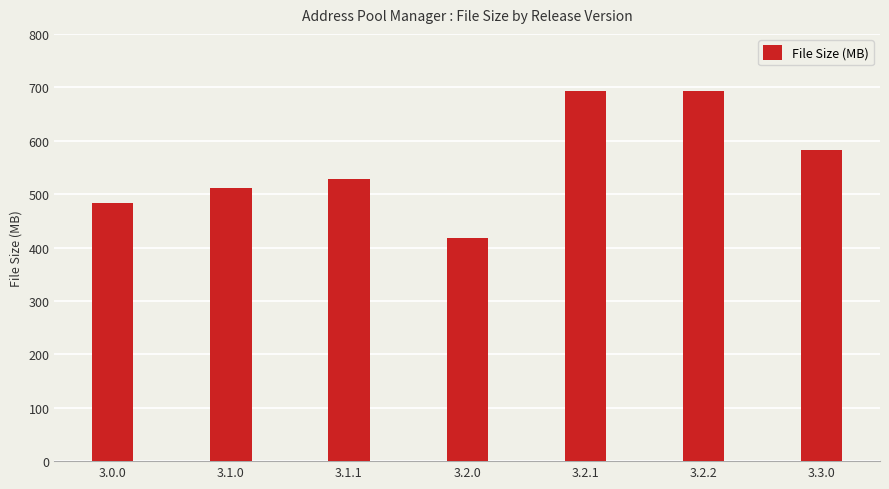

What is the minimum value shown in the chart?

418.5